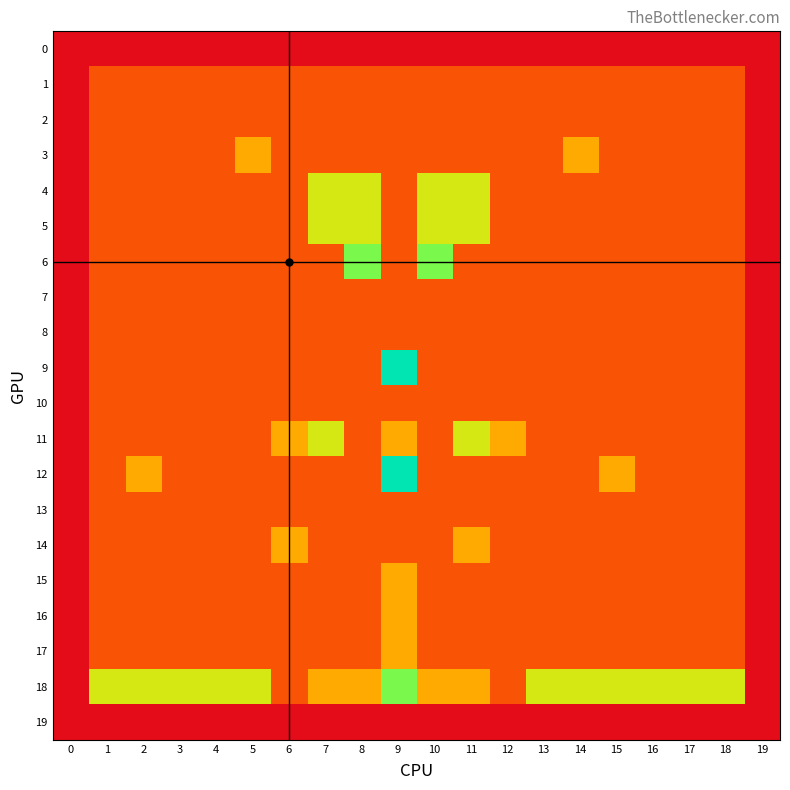

Which series has the largest range (max minus min)?

9